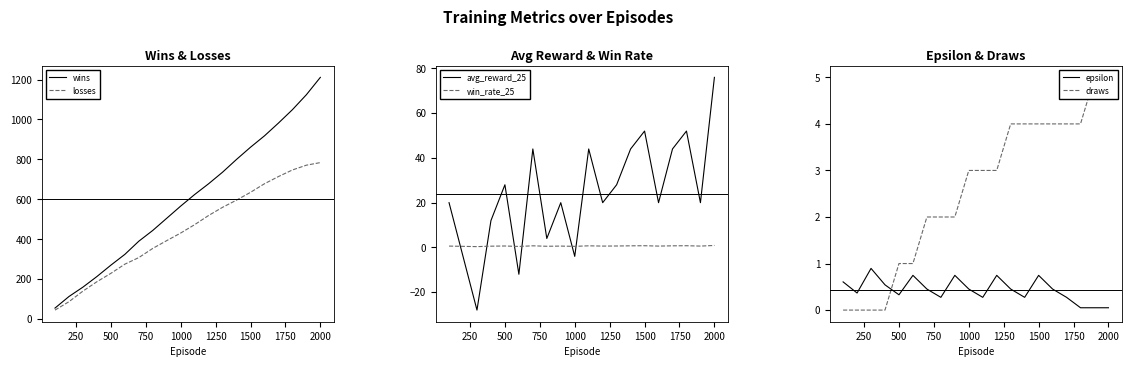

True or false: wins has a value of 166.5 at 1500.

False